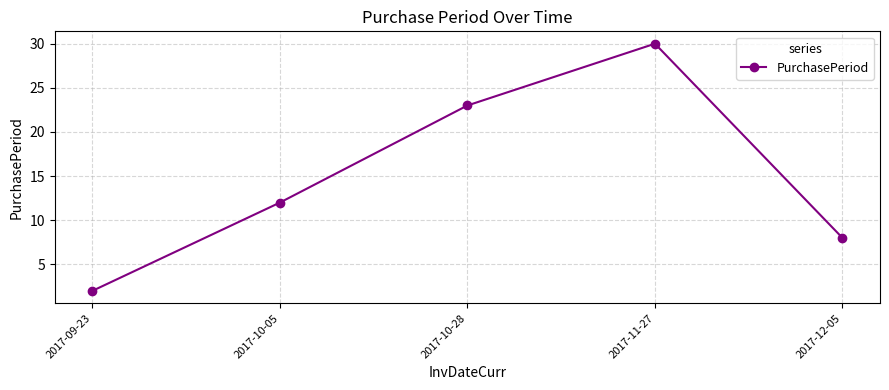

List the labels in order of value, largest first.

2017-11-27, 2017-10-28, 2017-10-05, 2017-12-05, 2017-09-23